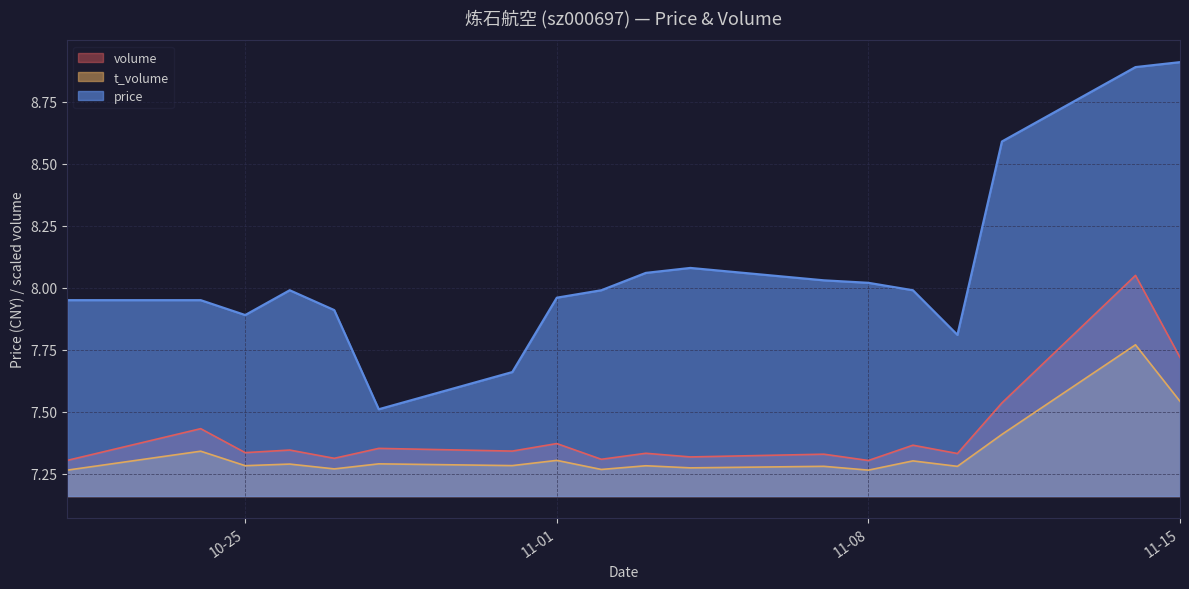

At which category is the sum across all series the highest?

2022-11-14